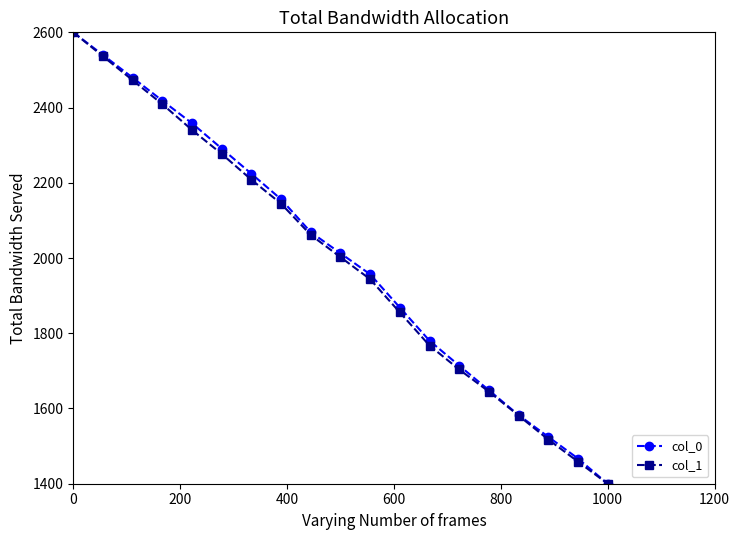

What is the value of the col_1 point at the 2nd from the left?

2536.3